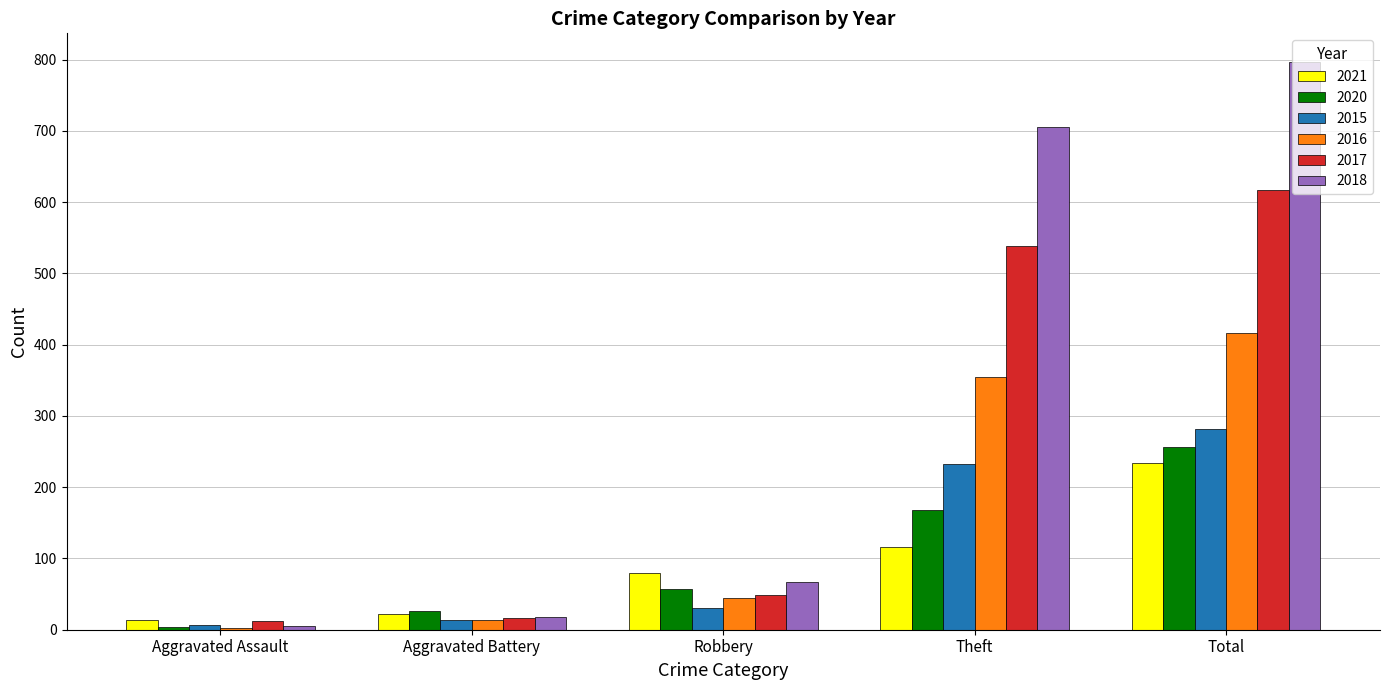

Reading left to right, list all the values displayed in this chart.

2021: 13	22	80	116	234
2020: 4	26	57	168	257
2015: 6	13	30	233	282
2016: 3	13	44	354	416
2017: 12	17	49	538	617
2018: 5	18	67	705	797